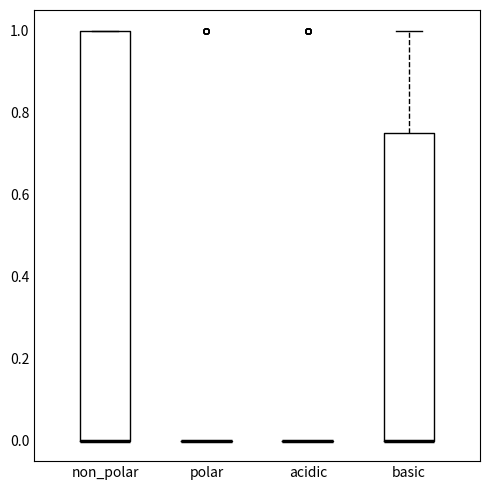

Reading left to right, read every box against the y-axis: the position of its median line, the range the box covers, and the ends of its whiskers. The values are not printed on the chart, so give them approximately, as read against the axis.

non_polar: median 0.00 (drawn on the box's lower edge), box 0.00 to 1.00, whiskers 0.00 to 1.00
polar: box collapsed to a line at 0.00, whiskers 0.00 to 0.00
acidic: box collapsed to a line at 0.00, whiskers 0.00 to 0.00
basic: median 0.00 (drawn on the box's lower edge), box 0.00 to 0.76, whiskers 0.00 to 1.00